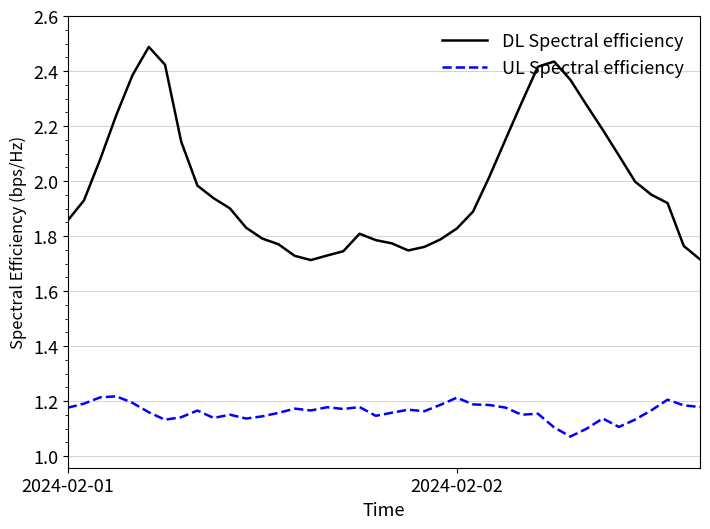

What are all the series names shown in the legend?

DL Spectral efficiency, UL Spectral efficiency